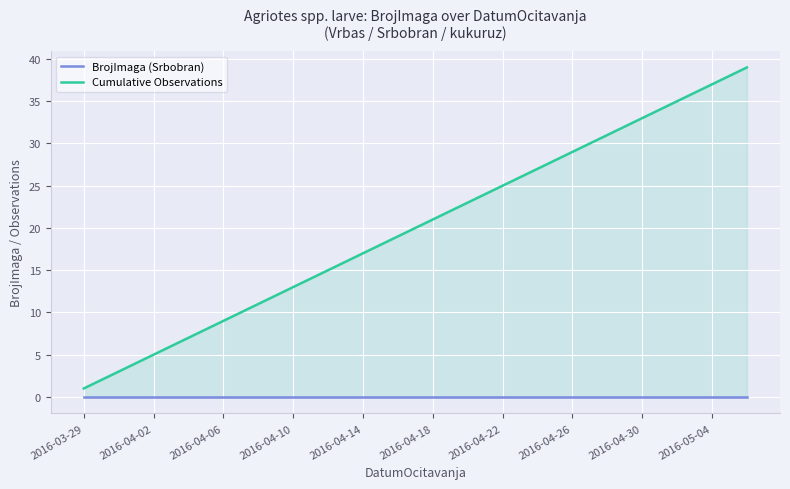

Rank the series by their average value, from lowest to highest.

BrojImaga (Srbobran), Cumulative Observations